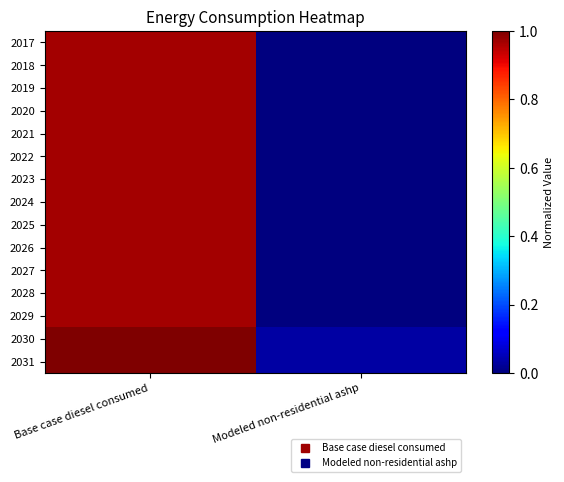

At Base case diesel consumed, list the series in order from largest to smallest.

2030, 2031, 2017, 2018, 2019, 2020, 2021, 2022, 2023, 2024, 2025, 2026, 2027, 2028, 2029